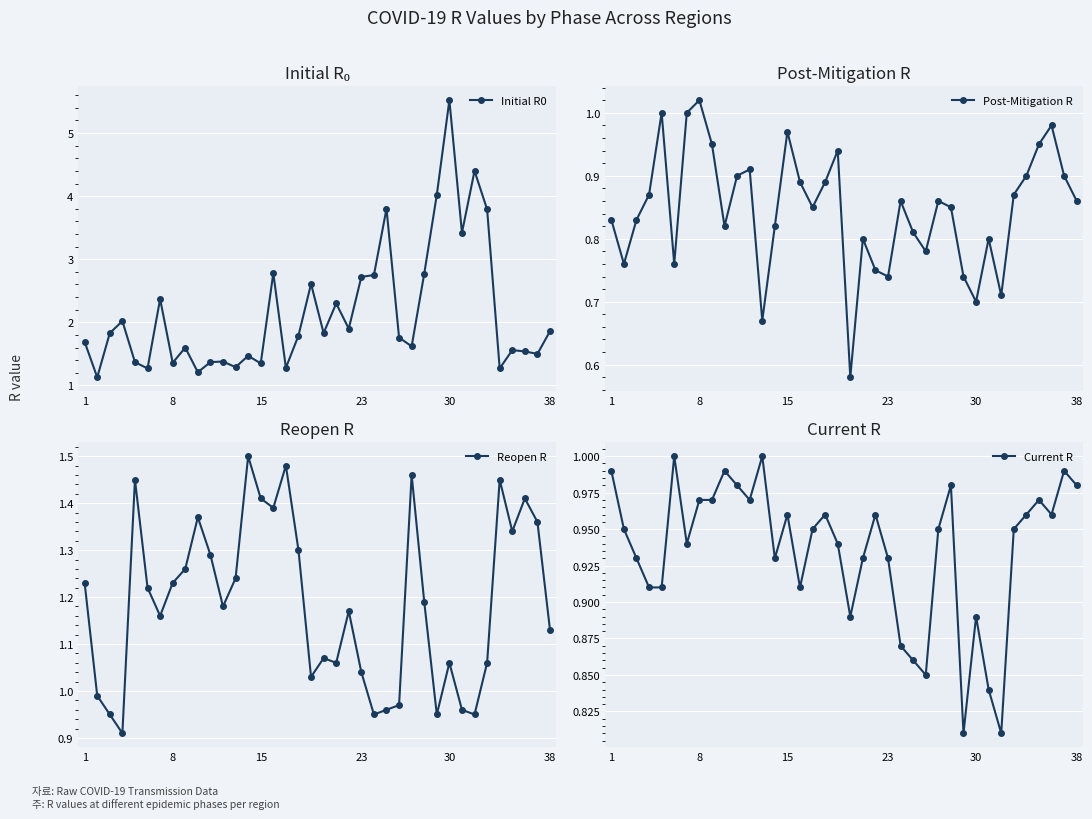

What is the spread (max minus min) of values at 18?

1.7